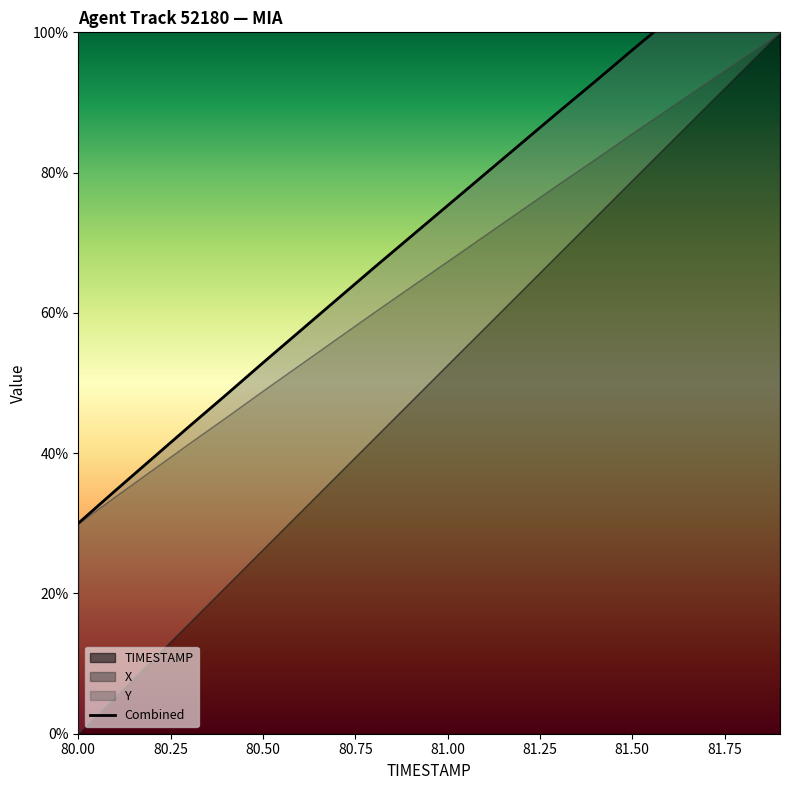

Reading left to right, extract all data points from this chart.

0.3	0.3	0.4	0.4	0.5	0.5	0.6	0.6	0.7	0.7	0.8	0.8	0.8	0.9	0.9	1.0	1.0	1.1	1.1	1.1